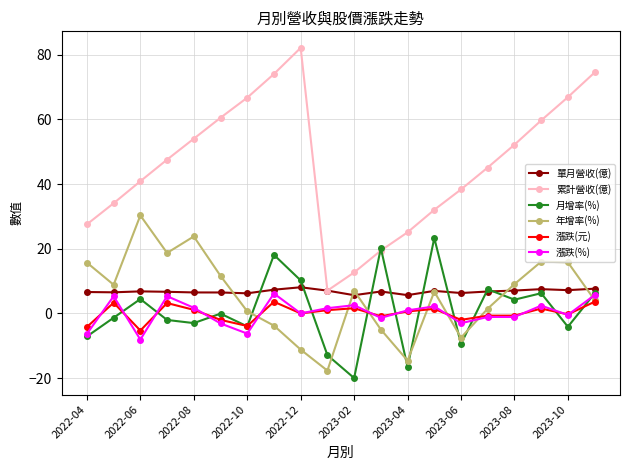

Which series has the widest spread of values?

累計營收(億)